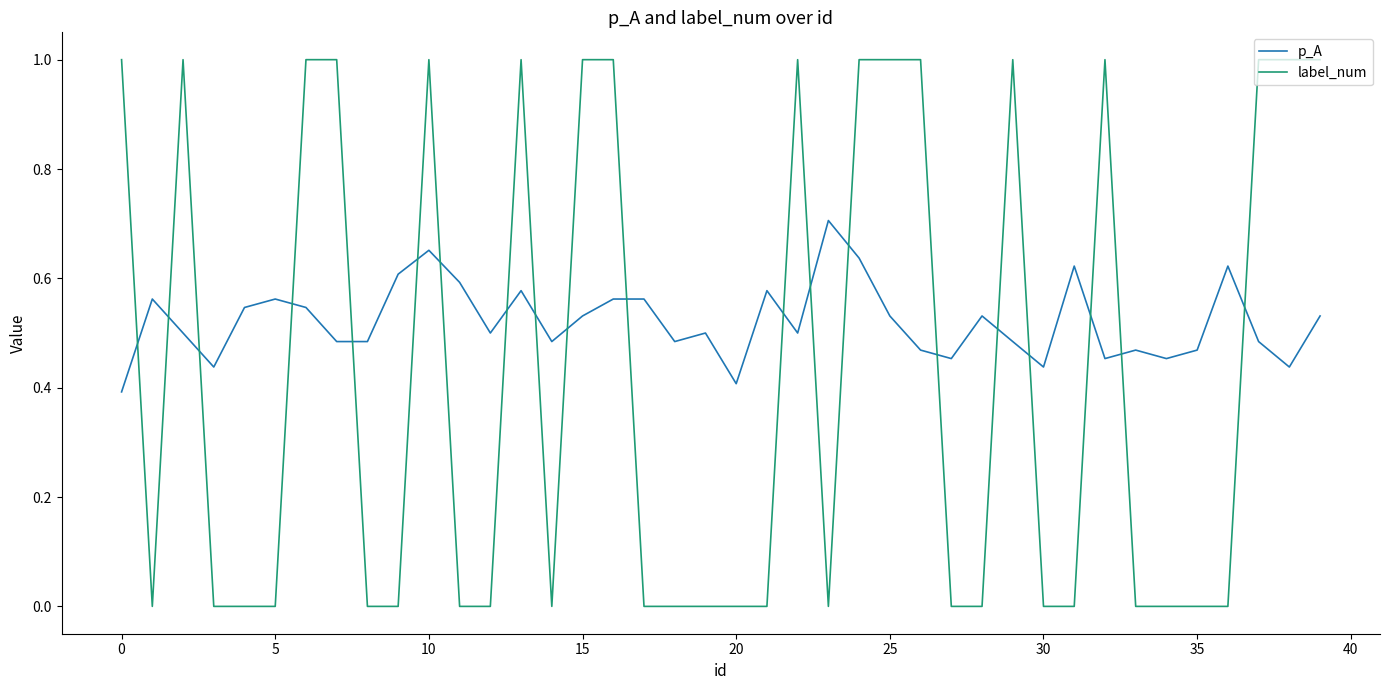

Which series has the largest range (max minus min)?

label_num